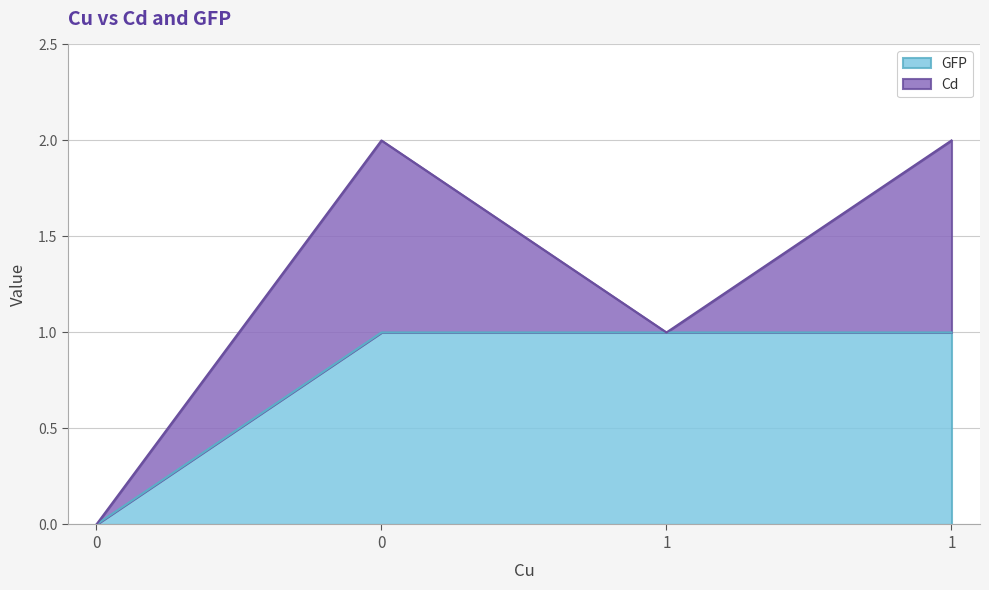

Is the value of Cd at 1 greater than the value of GFP at 0?

No